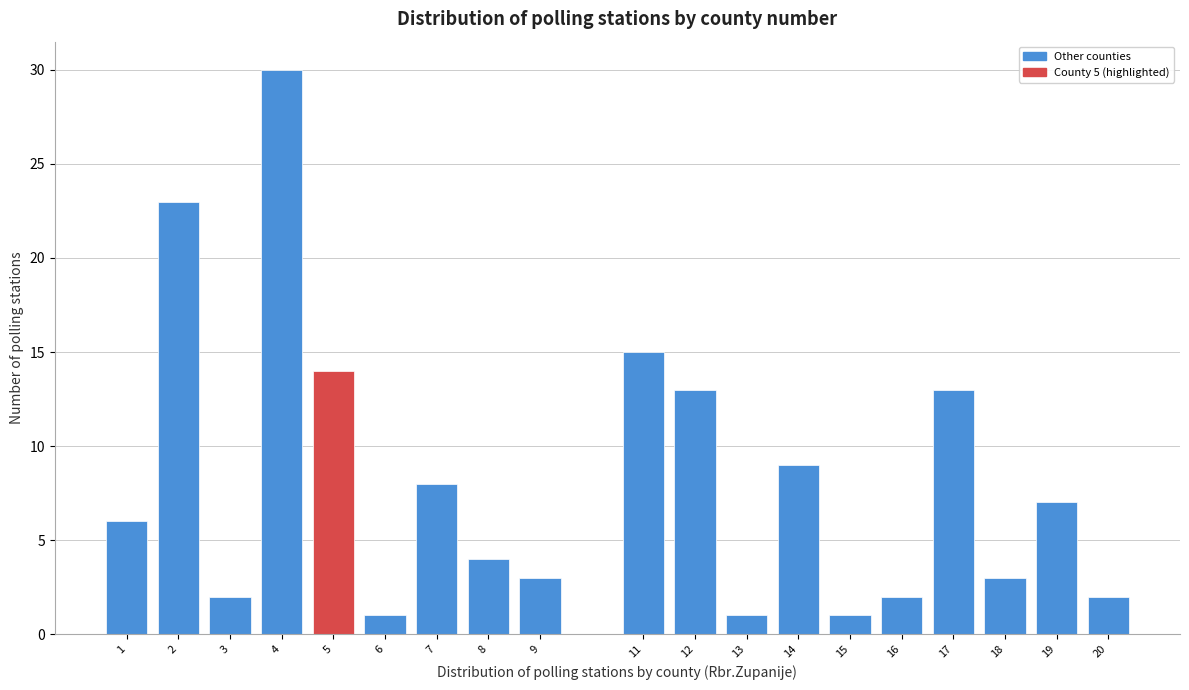

Reading right to left, list all the values displayed in this chart.

20=2	19=7	18=3	17=13	16=2	15=1	14=9	13=1	12=13	11=15	9=3	8=4	7=8	6=1	5=14	4=30	3=2	2=23	1=6